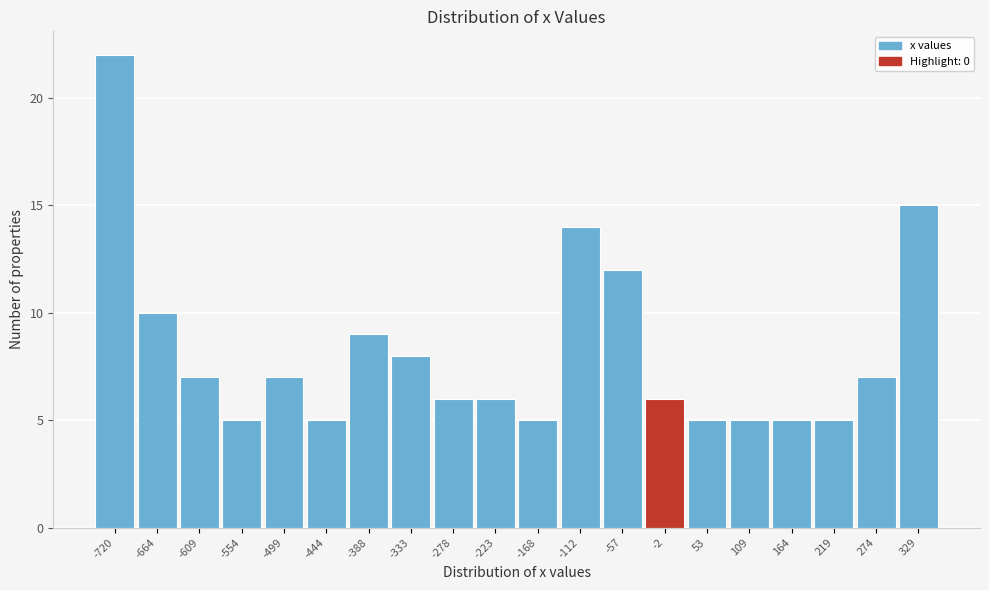

Reading left to right, what are all the values shown in this chart?

22	10	7	5	7	5	9	8	6	6	5	14	12	6	5	5	5	5	7	15